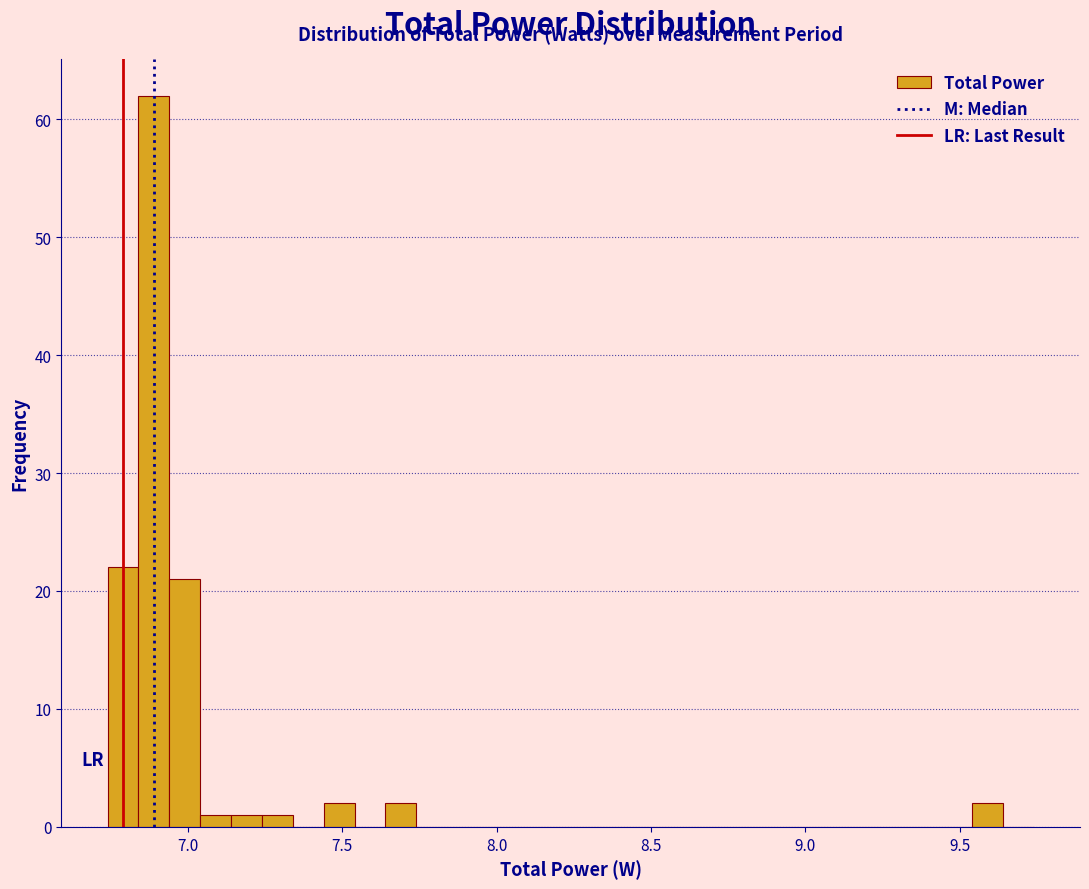

Around what value on the x-axis is the tallest bar? Give the approximate position of its centre, as read against the axis.

6.90